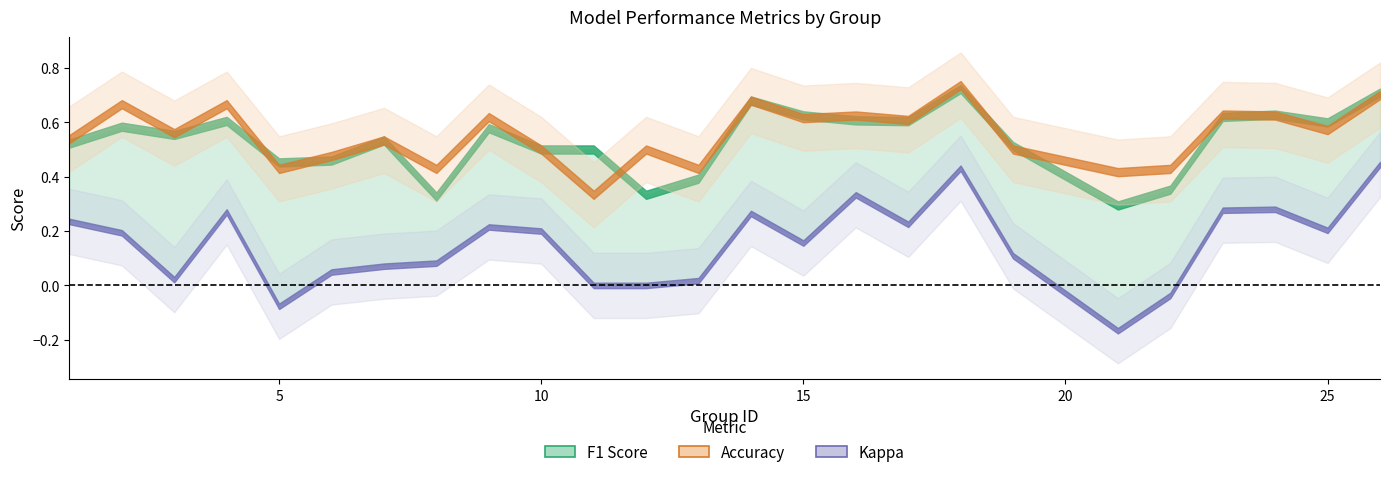

Between 7 and 10, which is larger?

7